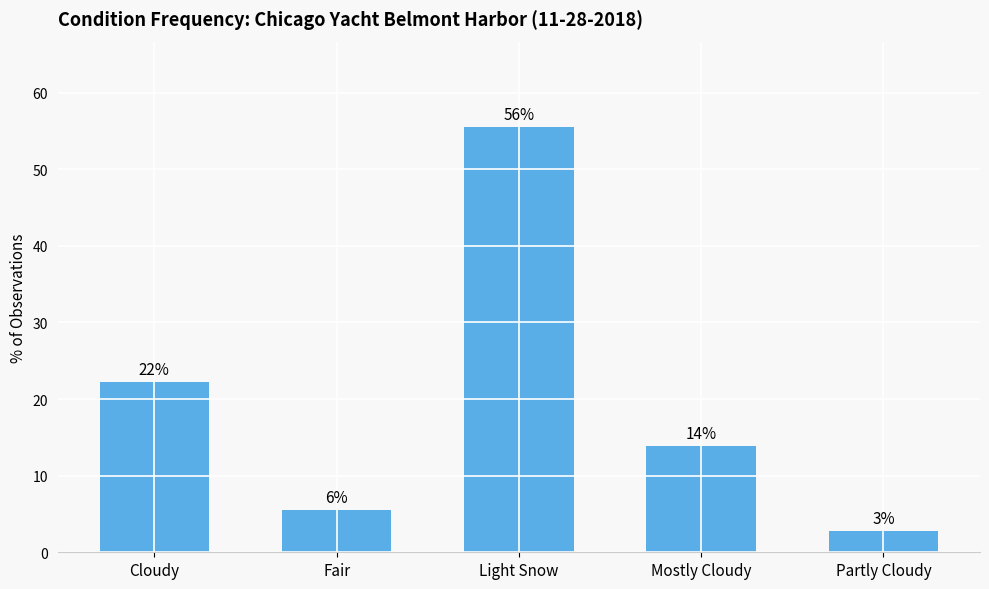

What is the sum of the values at Mostly Cloudy and Partly Cloudy?

16.7